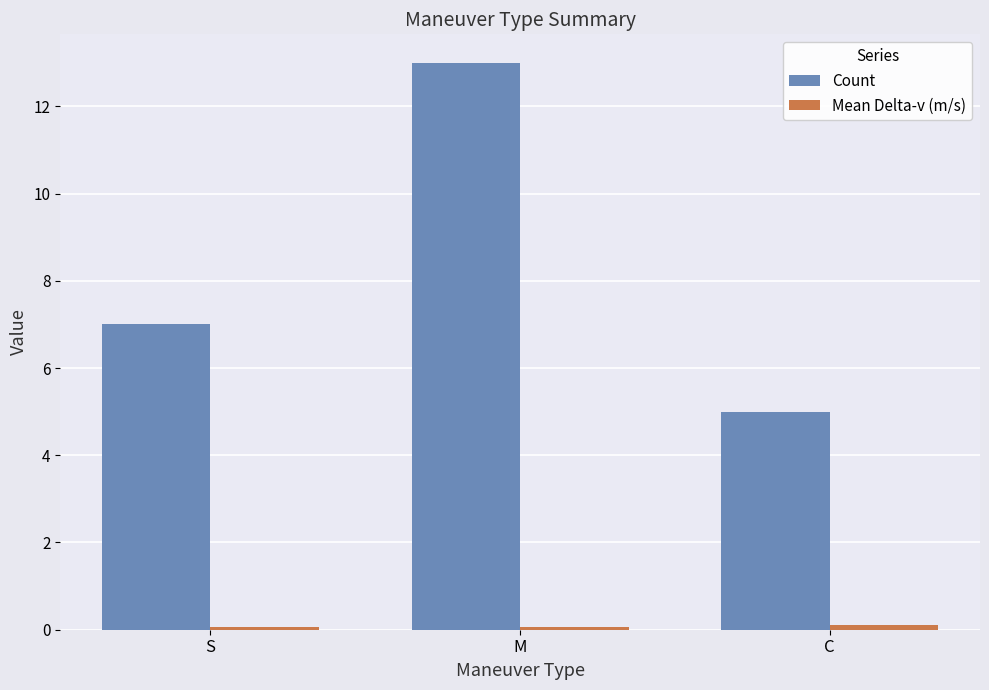

What is the maximum value shown in the chart?

13.0